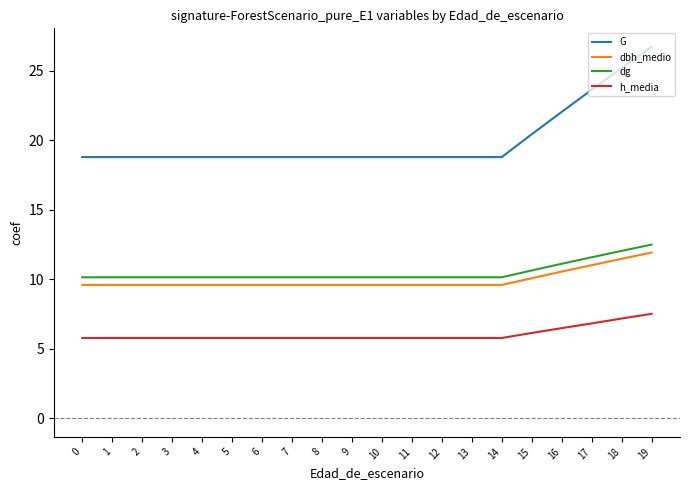

What is the difference between the highest and lowest values at 9?

13.0